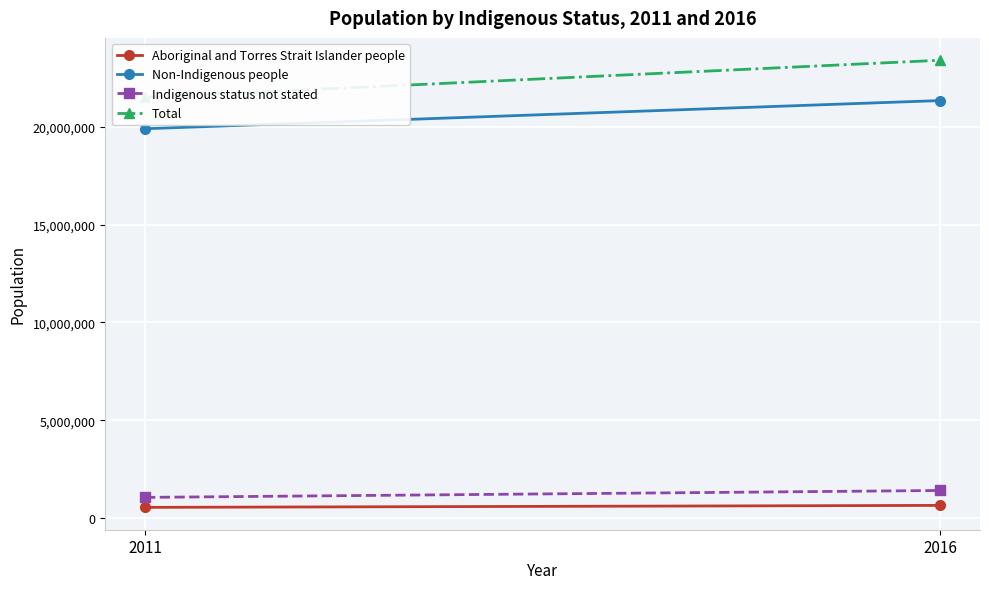

What is the spread (max minus min) of values at 2016?

22752721